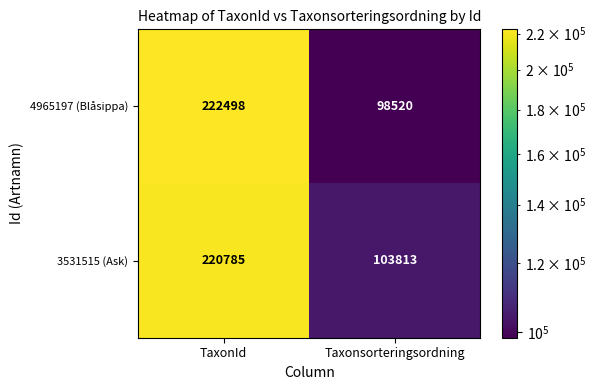

What is the average value of the 3531515 (Ask) series?

162299